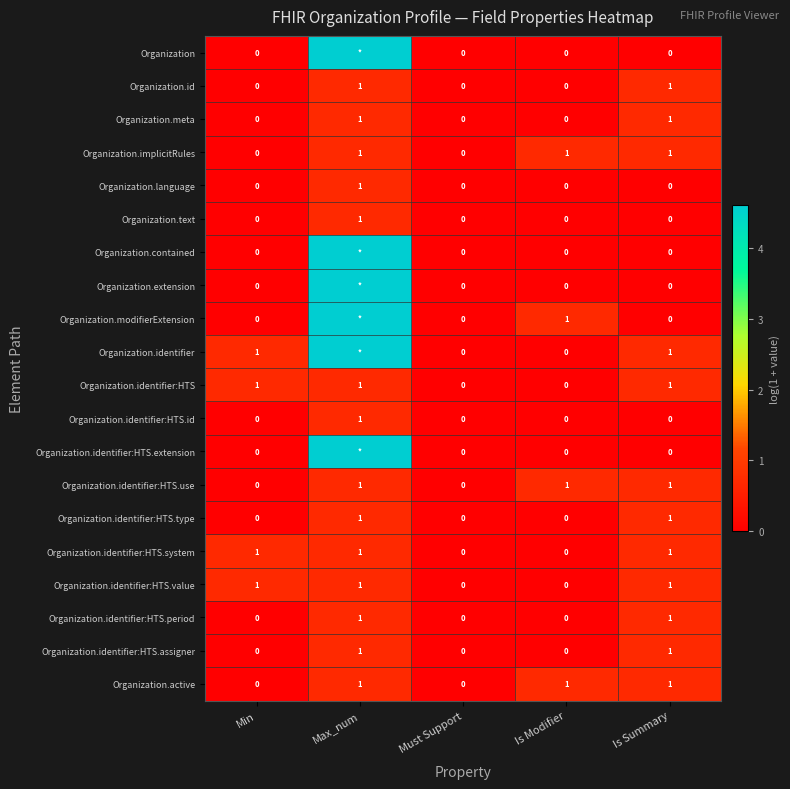

The value of Organization.identifier:HTS.system at Must Support is 0.0. True or false?

True